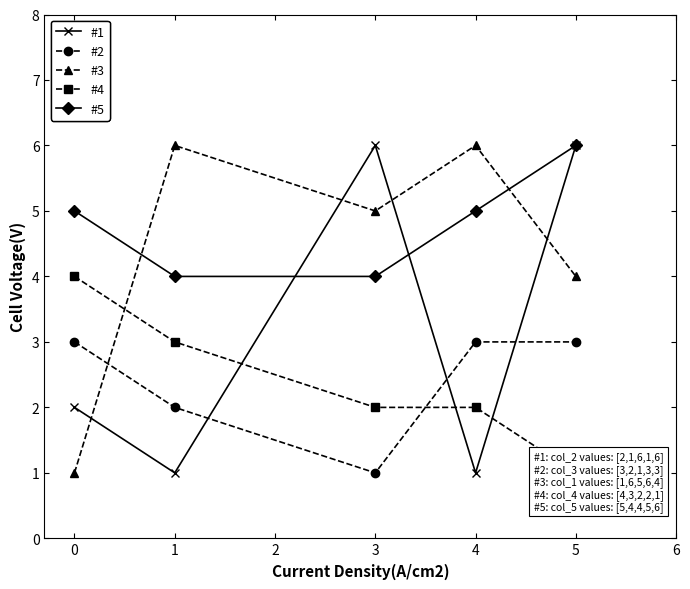

Is the value of #5 at 4 greater than the value of #3 at 1?

No